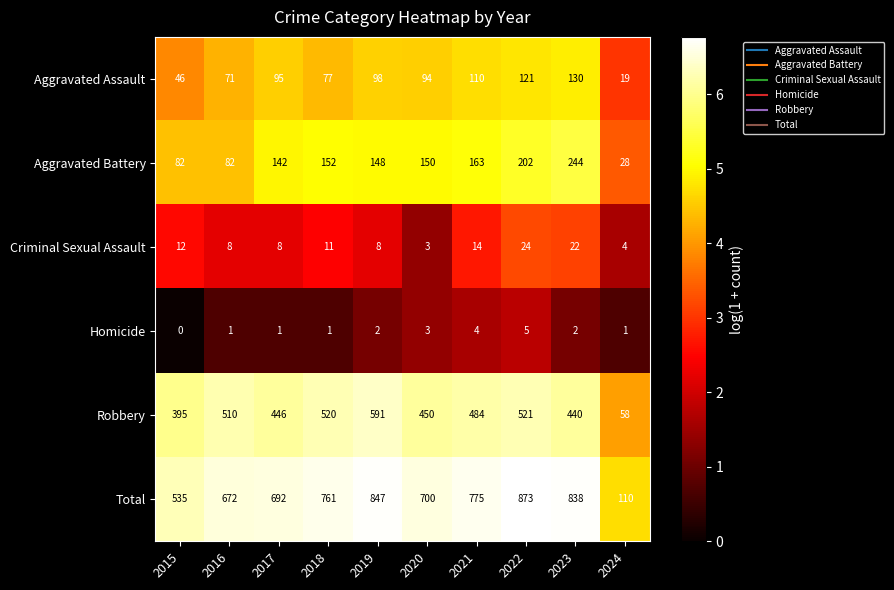

What is the difference between the maximum and minimum values in the Homicide series?

5